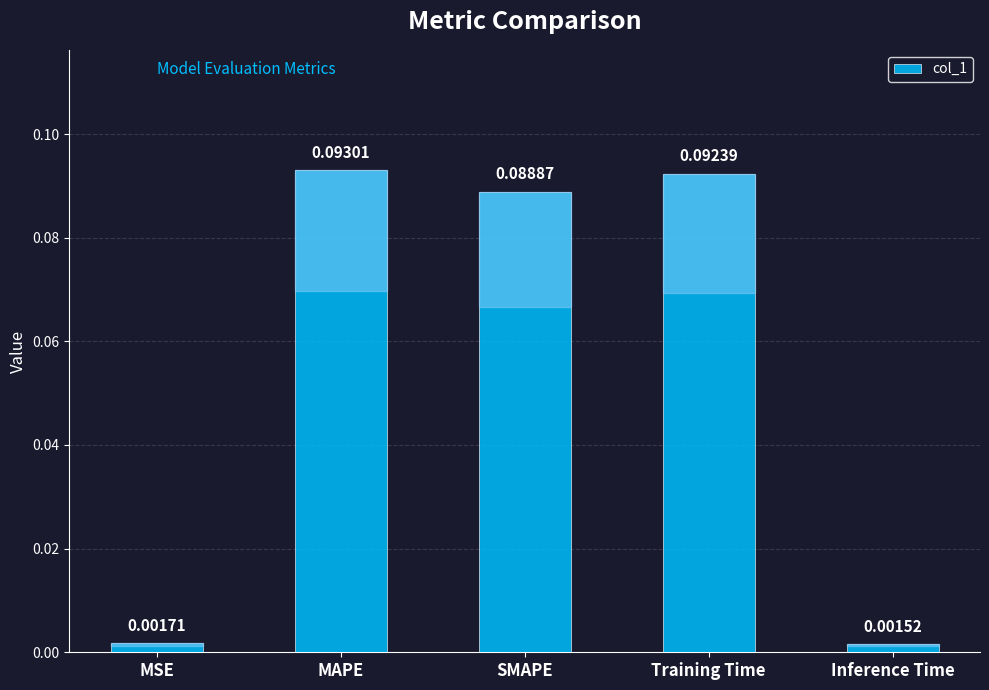

What is the label of the 3rd bar from the right?

SMAPE